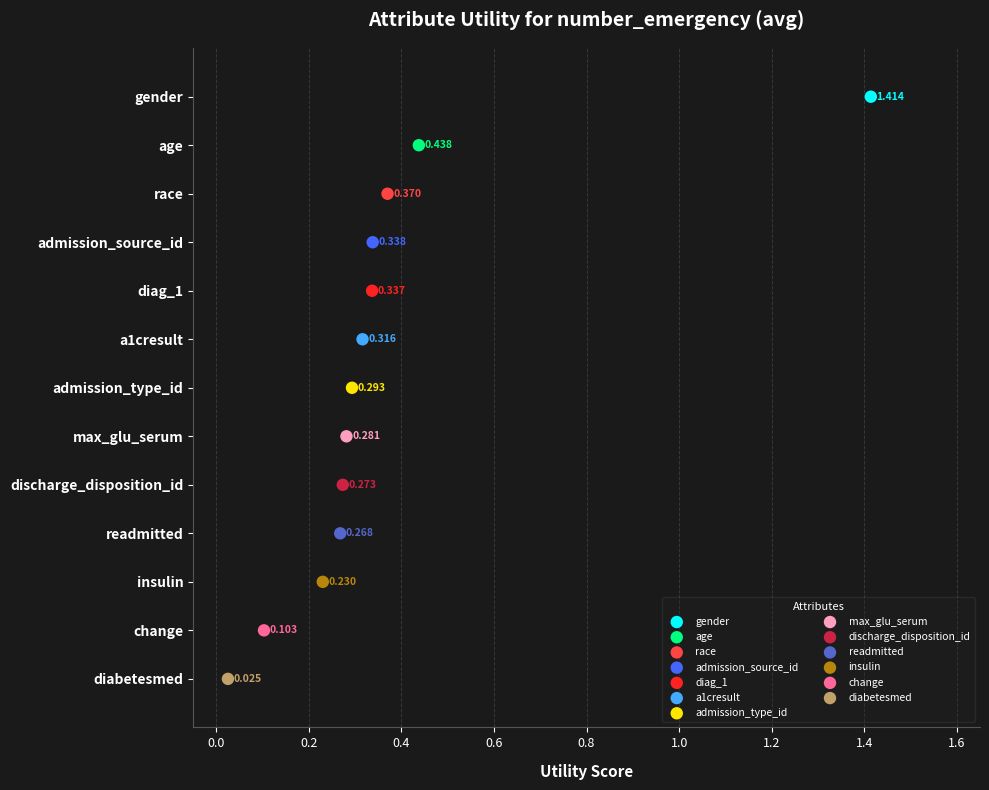

What are all the series names shown in the legend?

gender, age, race, admission_source_id, diag_1, a1cresult, admission_type_id, max_glu_serum, discharge_disposition_id, readmitted, insulin, change, diabetesmed